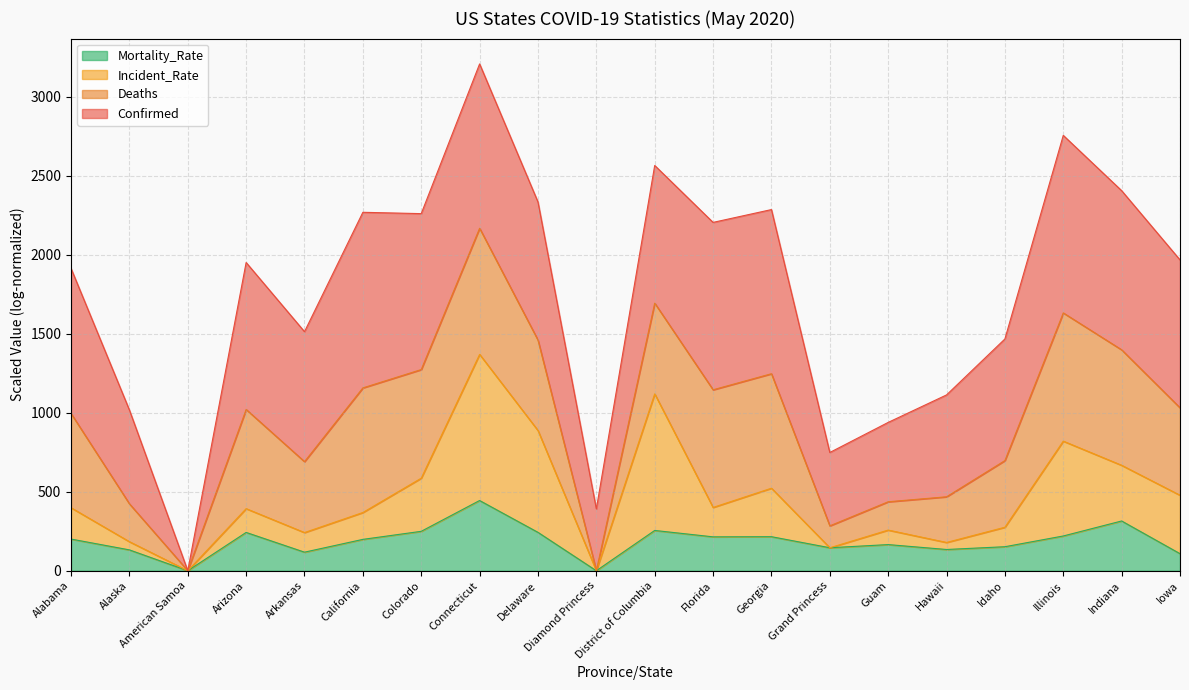

What is the total value across all series at Arkansas?

1513.4